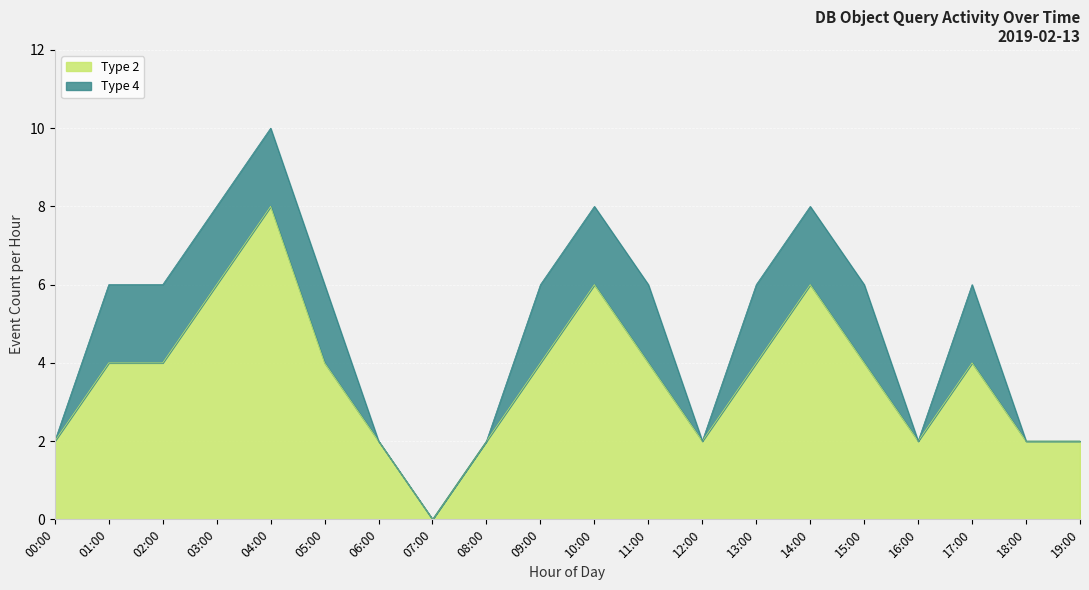

What is the maximum value shown in the chart?

8